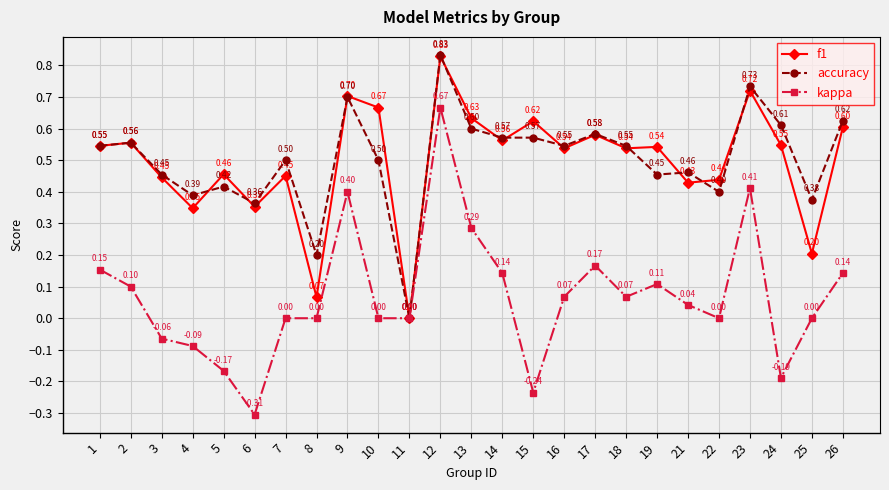

Which series changed the most between 3 and 8?

f1